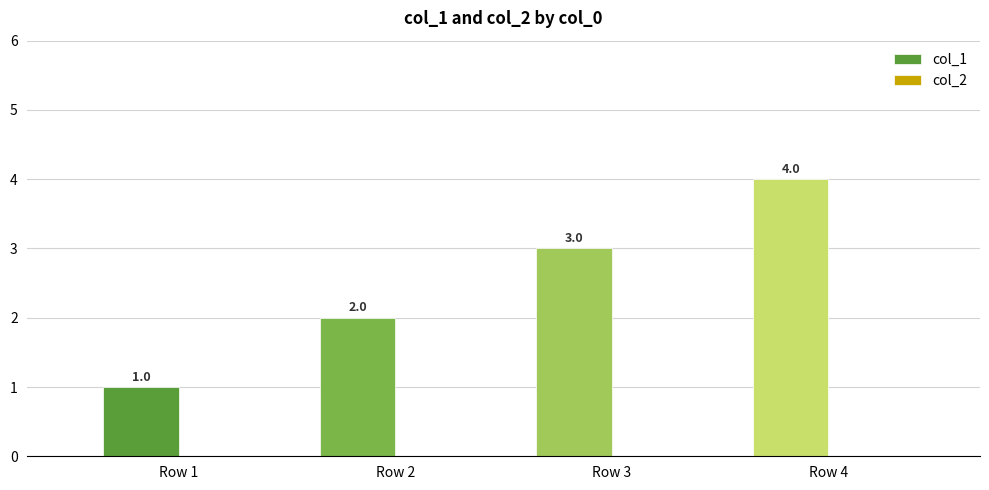

At which label is the value closest to 2?

Row 2